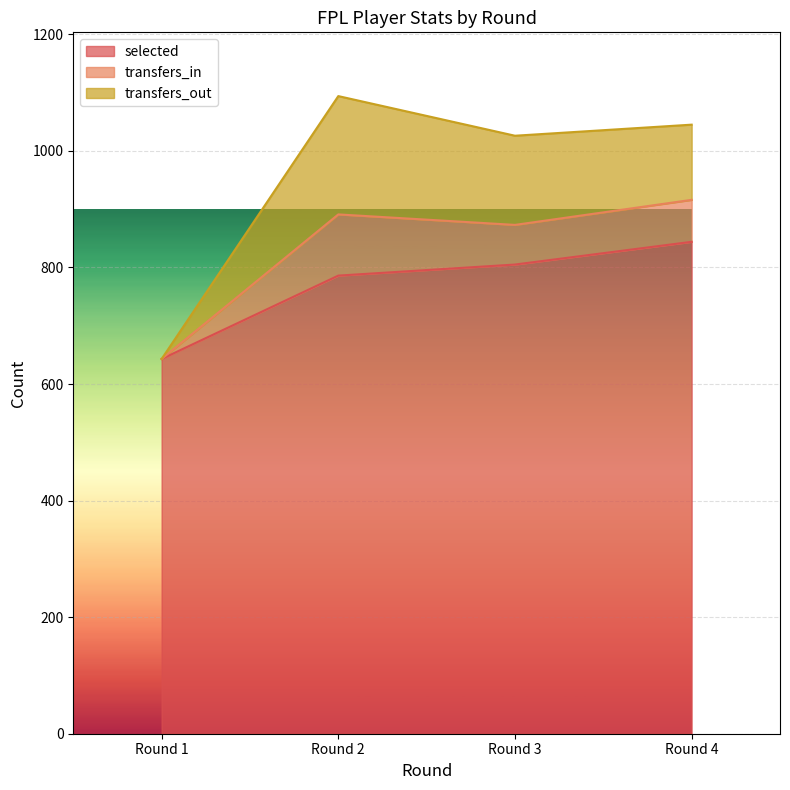

Reading right to left, transcribe all the data shown in this chart.

selected: 844	805	786	643
transfers_in: 72	68	105	0
transfers_out: 129	153	203	0